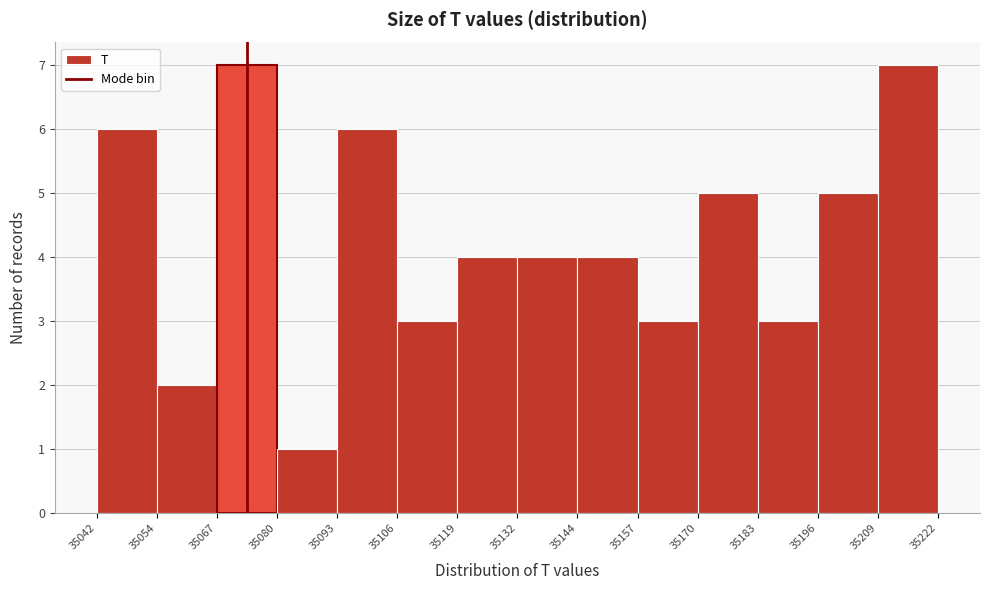

What is the height of the bar covering 35196 to 35209 on the x-axis? The values are not printed on the chart, so give them approximately, as read against the axis.

5